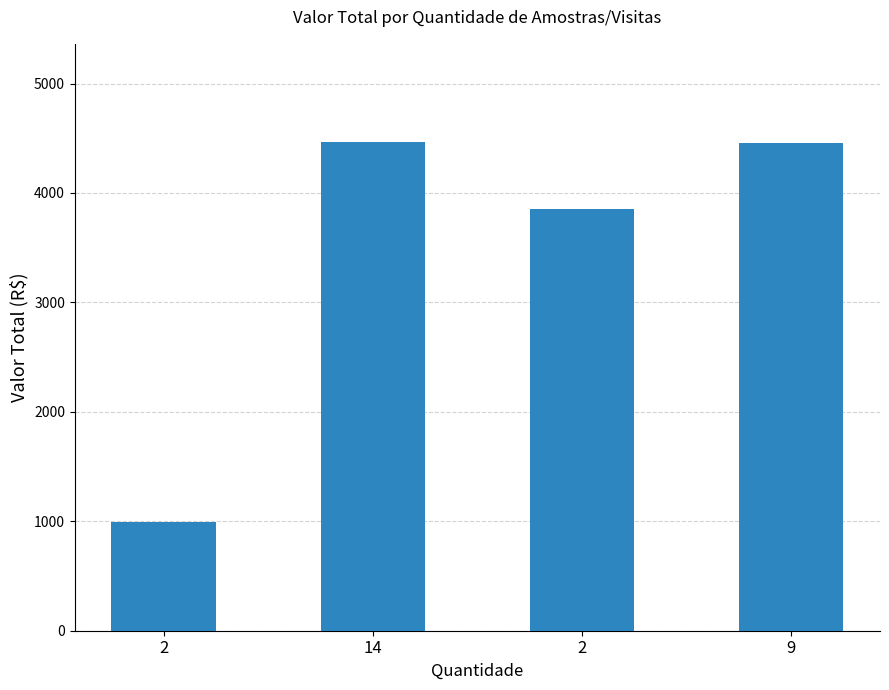

Are the bars horizontal?

No